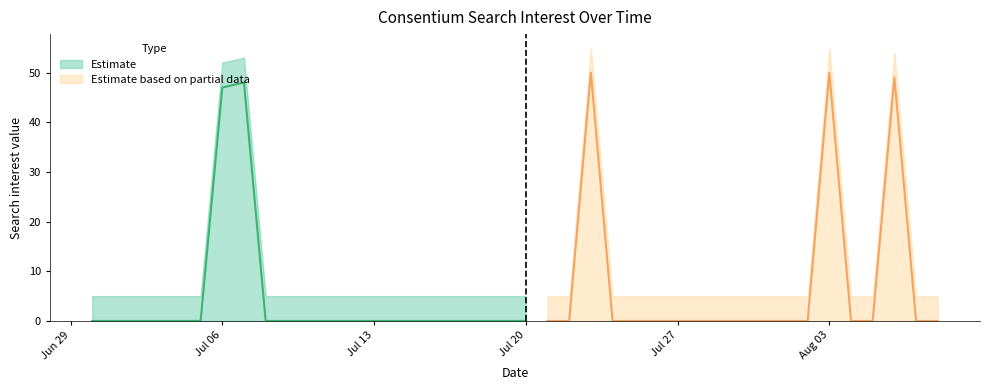

Which has a higher value, 2020/07/12 or 2020/07/24?

2020/07/12